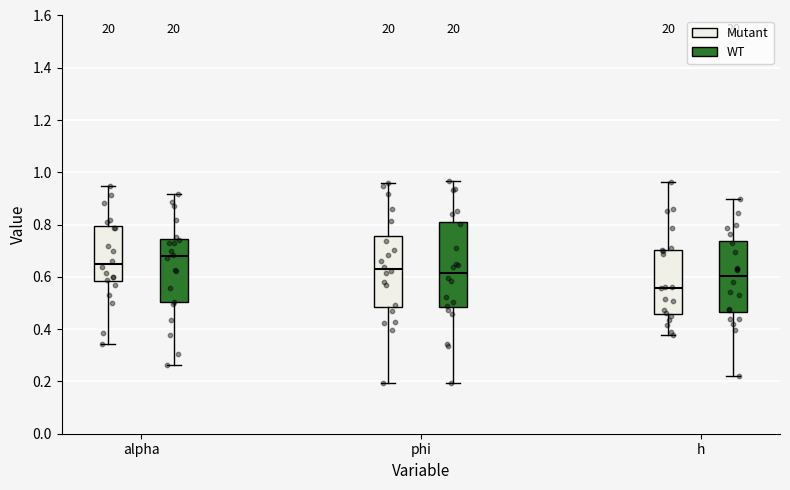

Which box's median line is the highest?

alpha (WT)